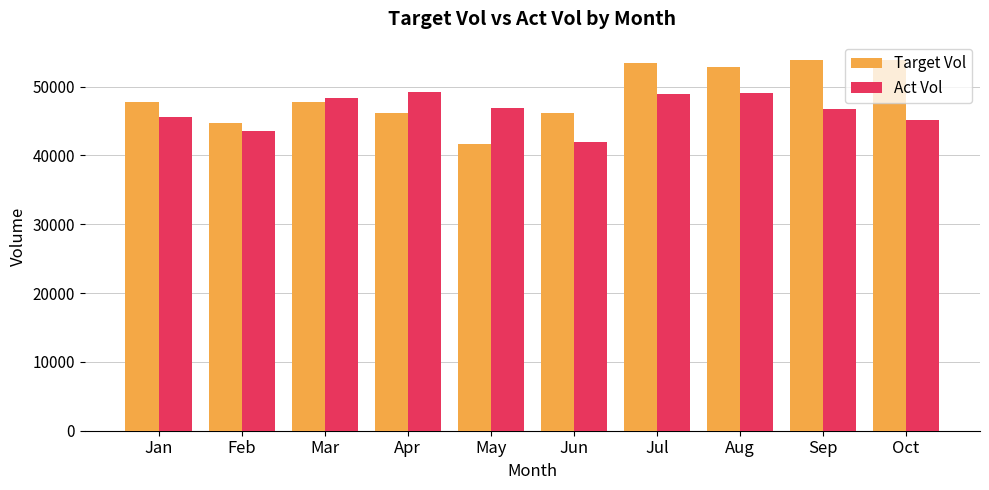

At which label is Act Vol closest to 45639?

Jan